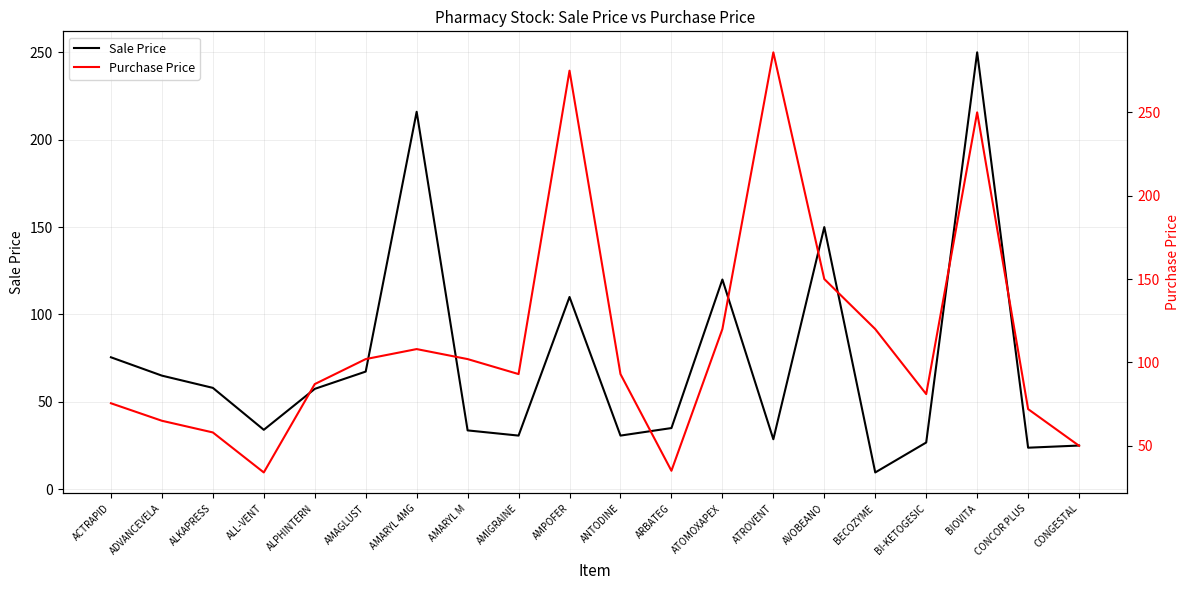

What are all the series names shown in the legend?

Sale Price, Purchase Price